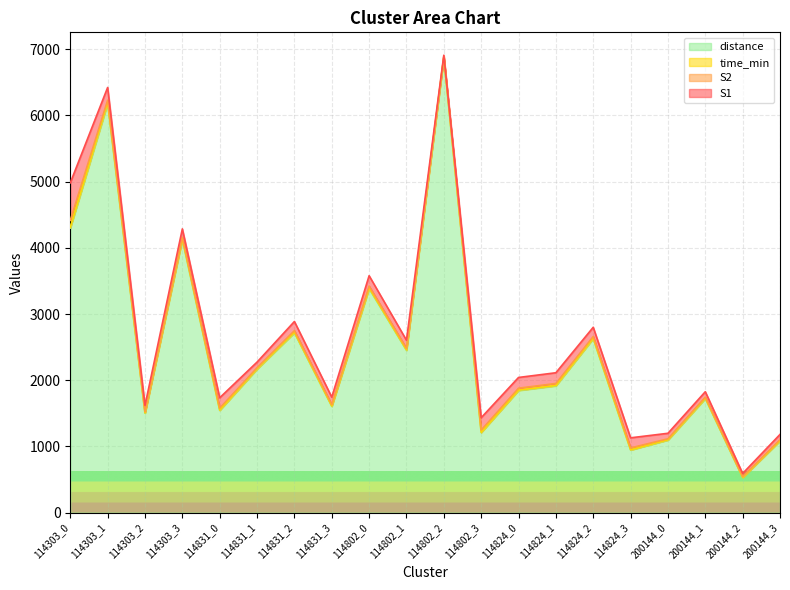

How many categories are shown in the chart?

20